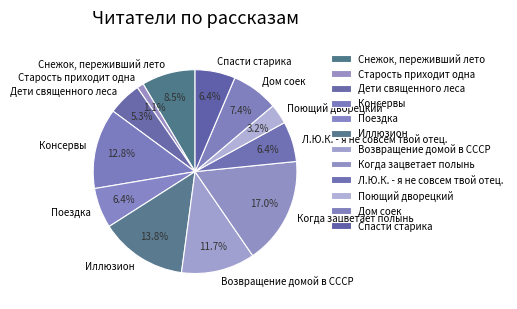

Is the sum of Дети священного леса and Старость приходит одна greater than half?

No